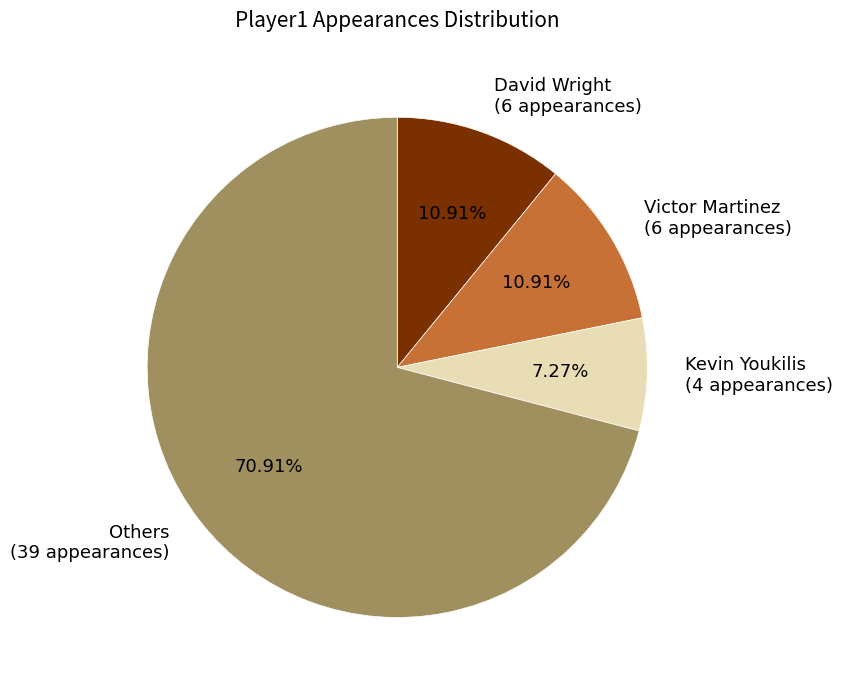

Do Others and David Wright together represent more than half of the pie?

Yes